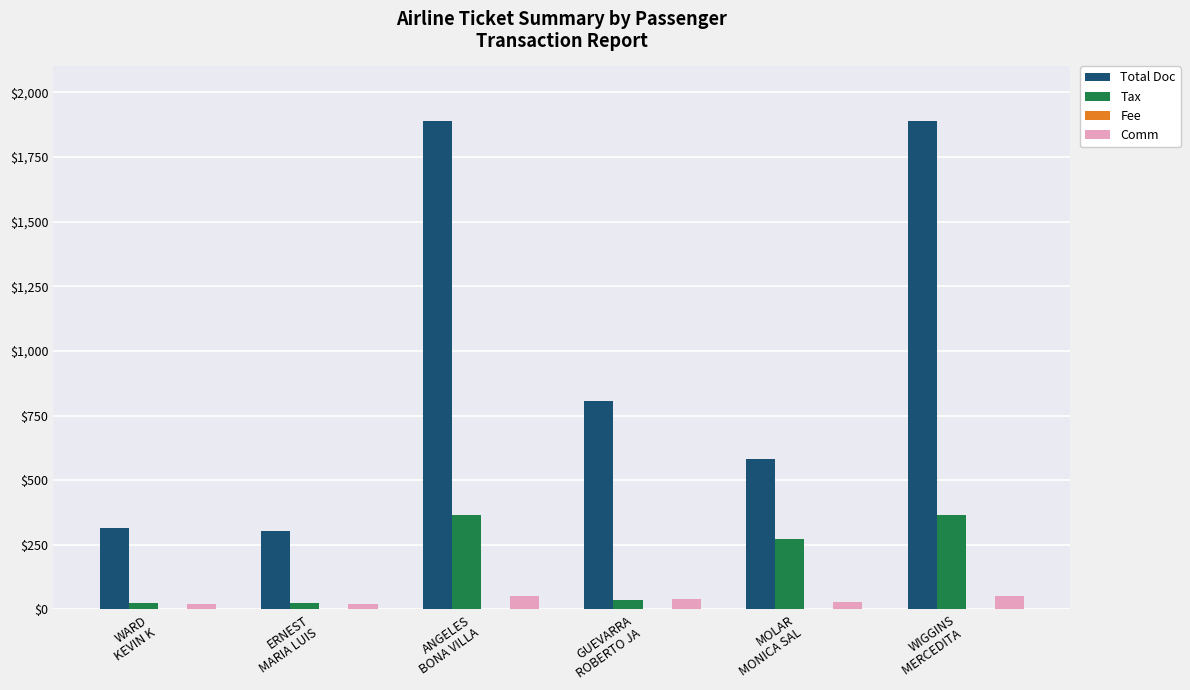

Reading right to left, what are all the values shown in this chart?

Total Doc: 1888.0	580.5	805.0	1888.0	302.0	316.0
Tax: 364.2	274.3	36.7	364.2	24.0	24.0
Comm: 53.8	30.6	40.3	53.8	20.0	20.0